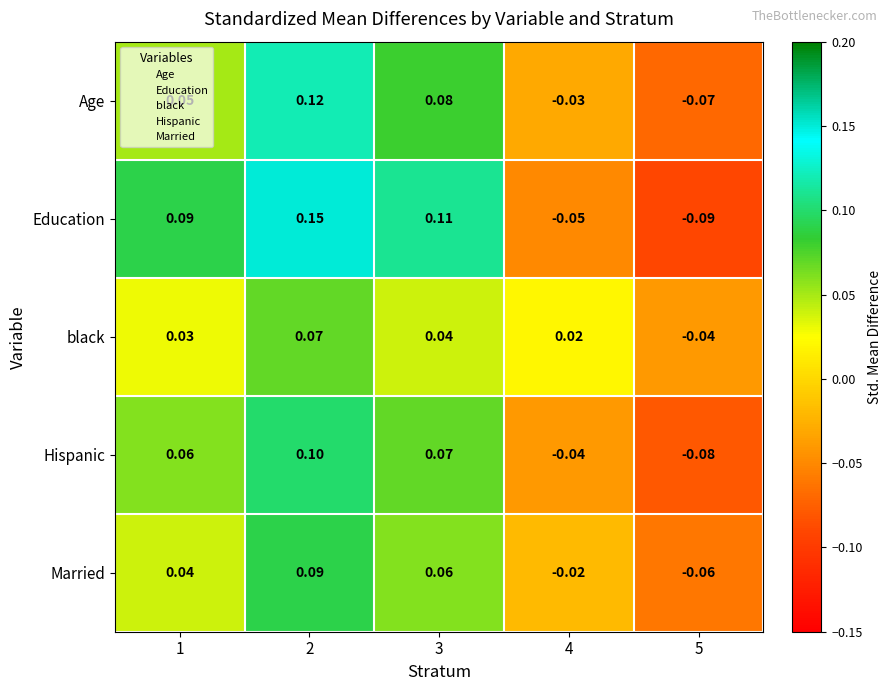

Which series changed the most between 1 and 3?

Age